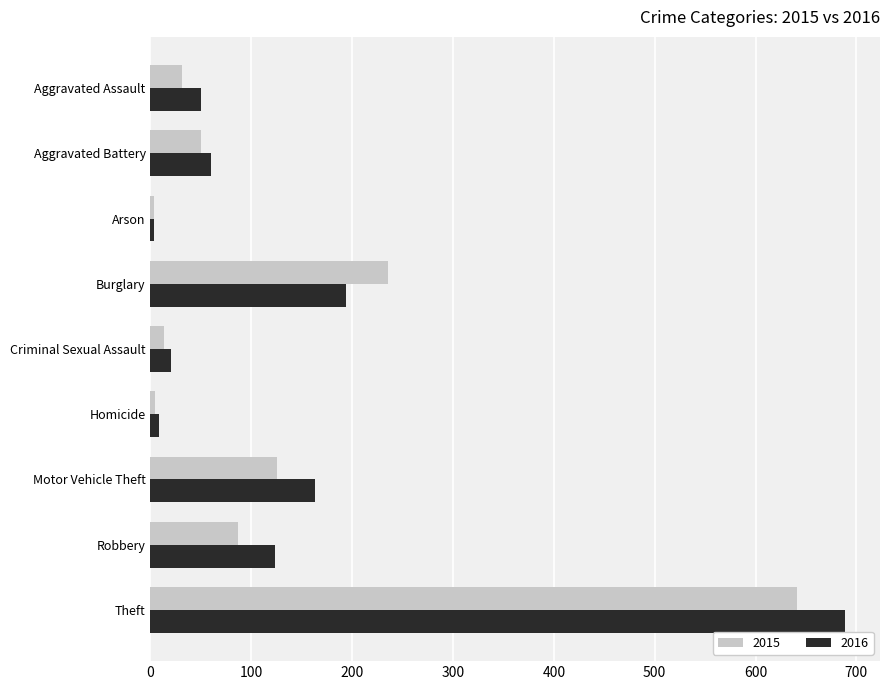

Which series has the largest total across all categories?

2016